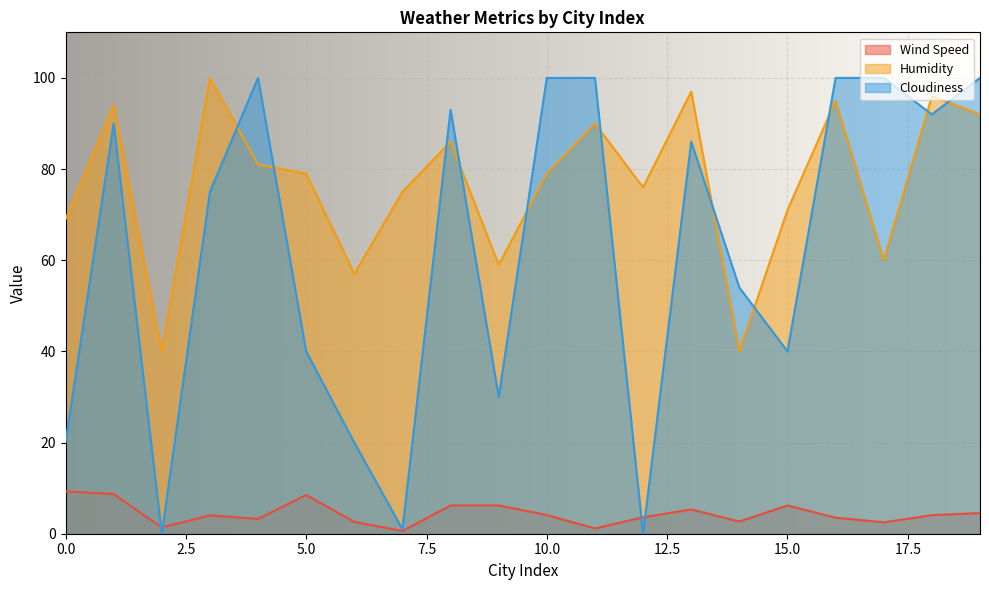

At which category is the sum across all series the highest?

16